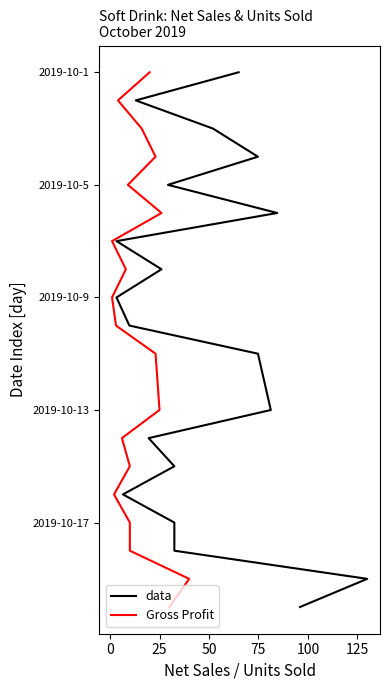

What position from the left is 100?

6